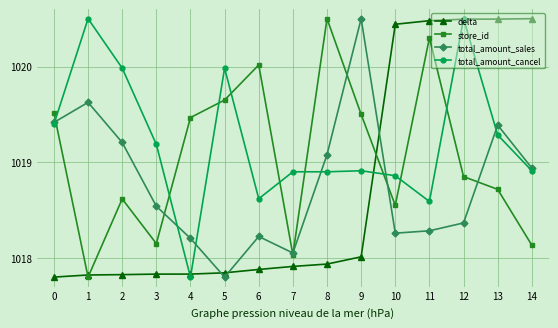

Which series has the largest total across all categories?

total_amount_cancel